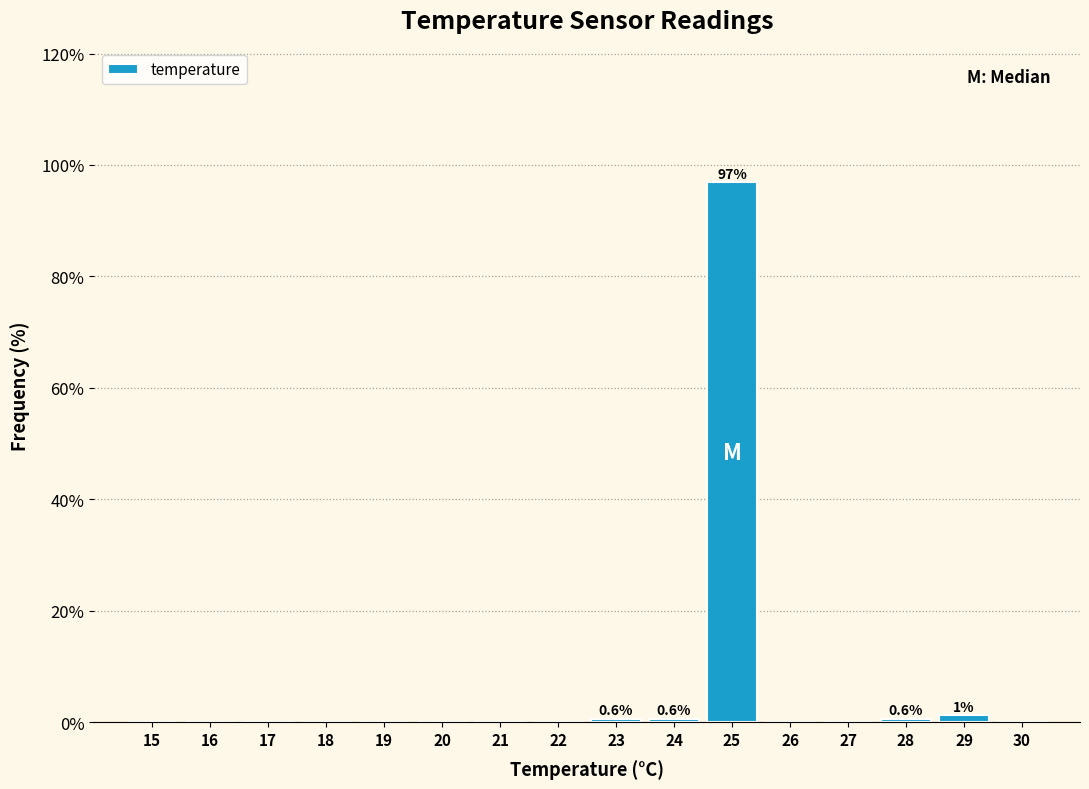

What is the sum of all values?

100.0